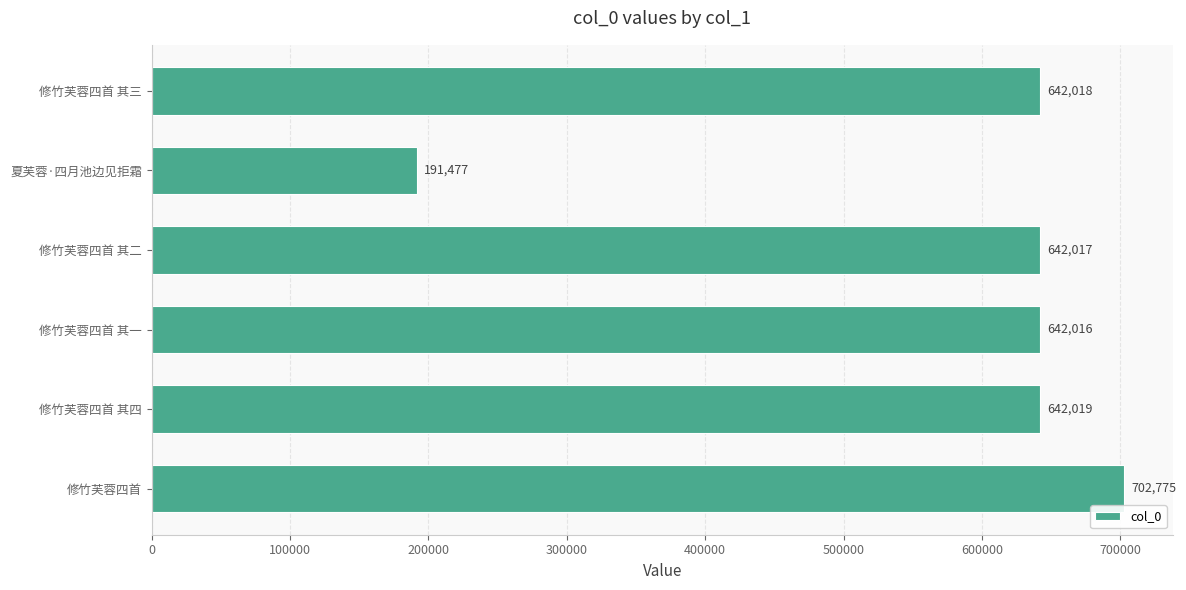

Reading bottom to top, transcribe all the data shown in this chart.

702775	642019	642016	642017	191477	642018